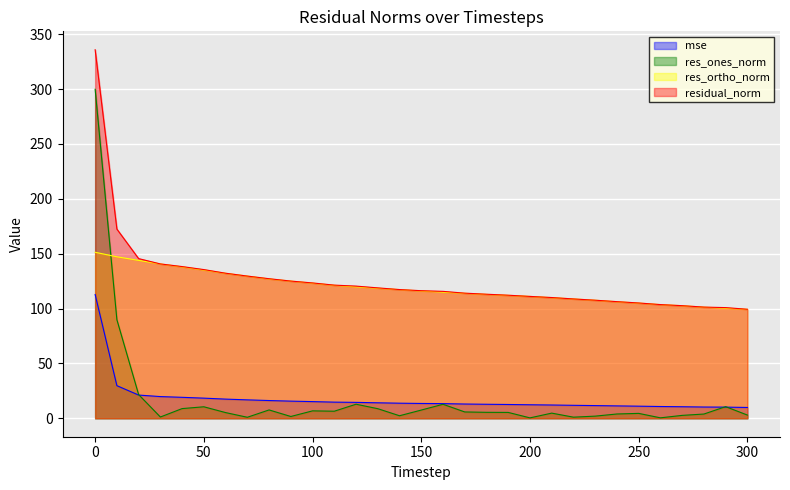

What is the sum of the residual_norm values at 200 and 20?

256.6